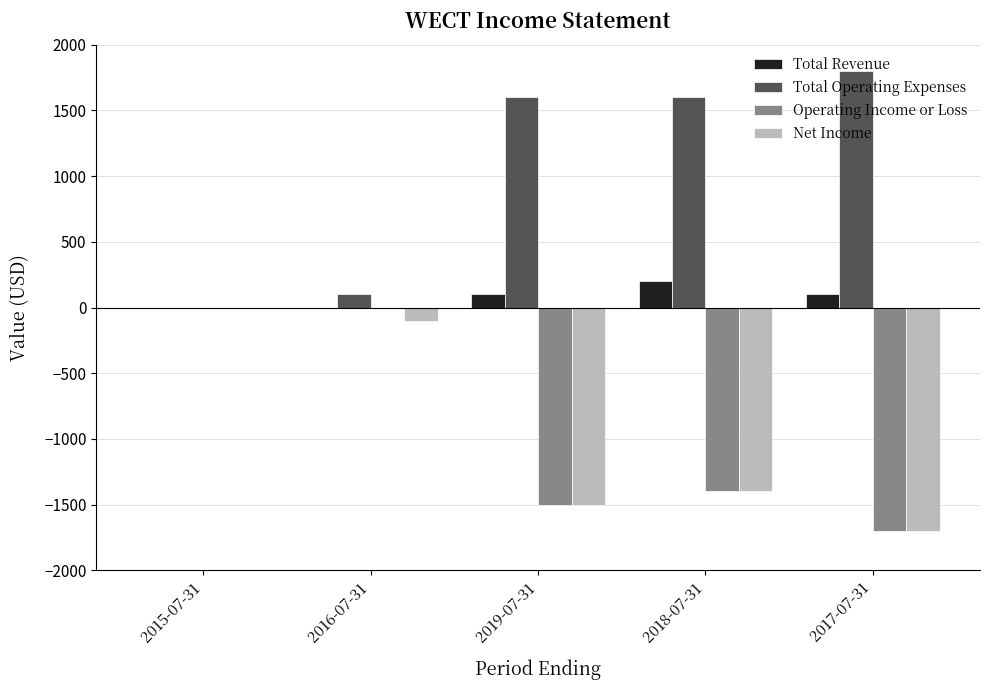

Which label corresponds to the largest value in the chart?

2017-07-31